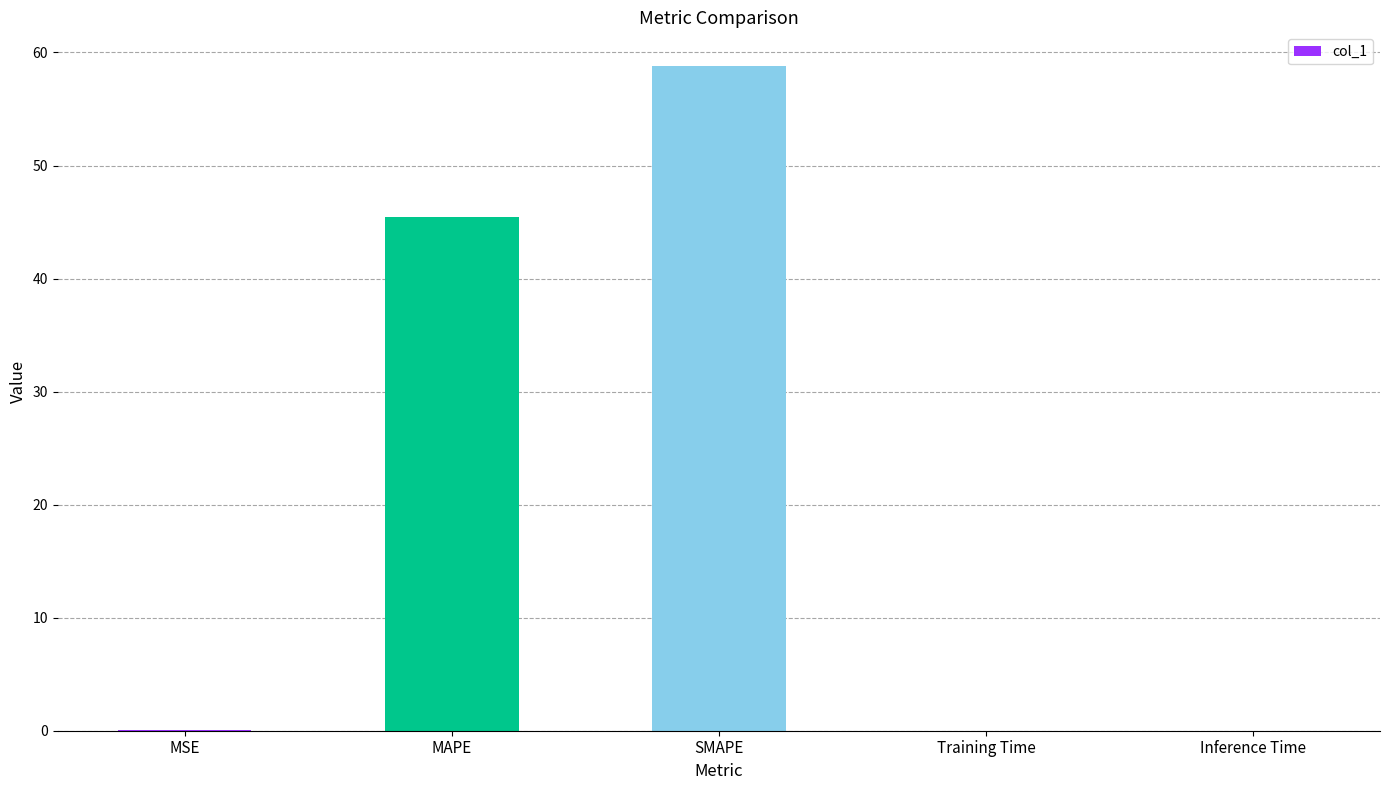

Does the chart contain stacked bars?

No